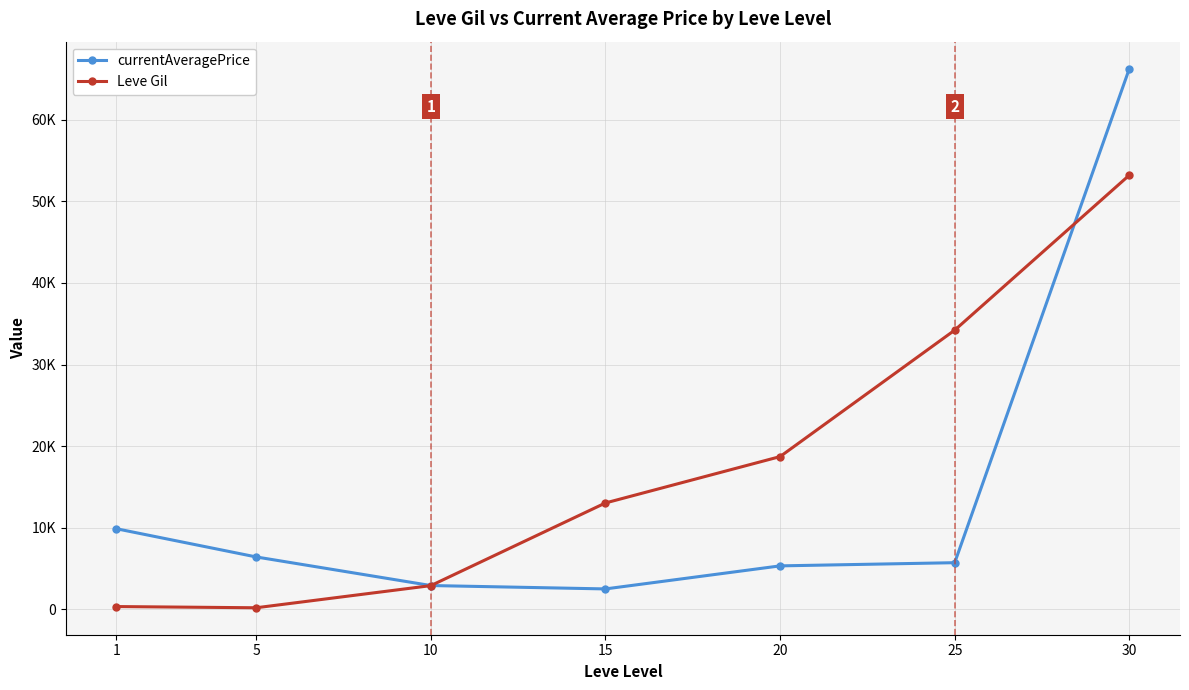

What is the sum of the Leve Gil values at 30 and 10?

56115.8